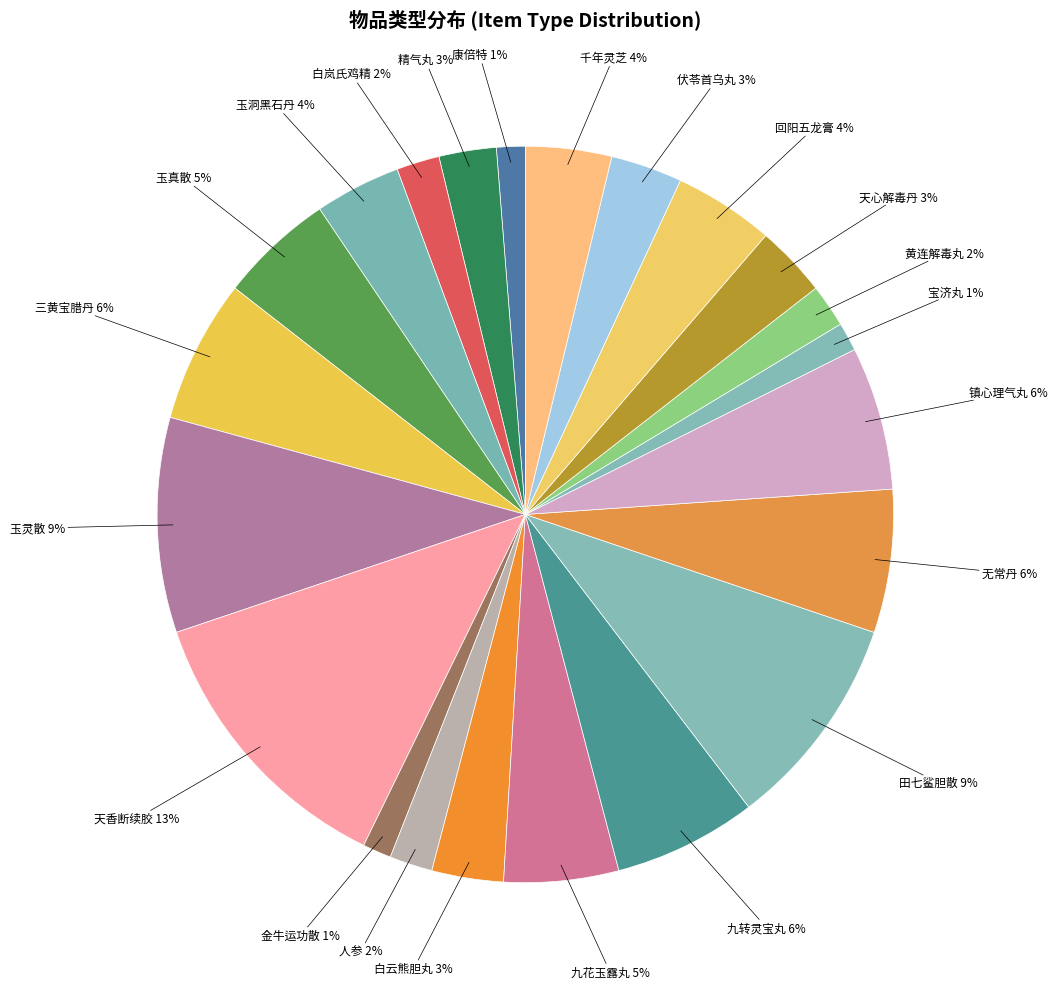

Does any single category account for the majority?

No